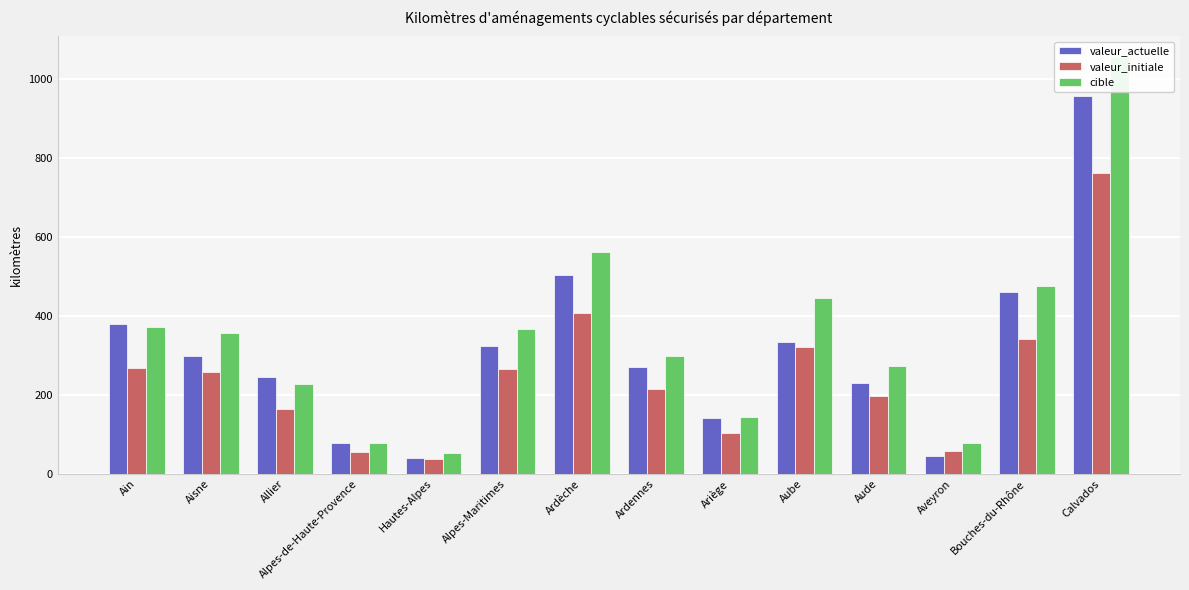

Rank the series at Alpes-Maritimes from highest to lowest value.

cible, valeur_actuelle, valeur_initiale